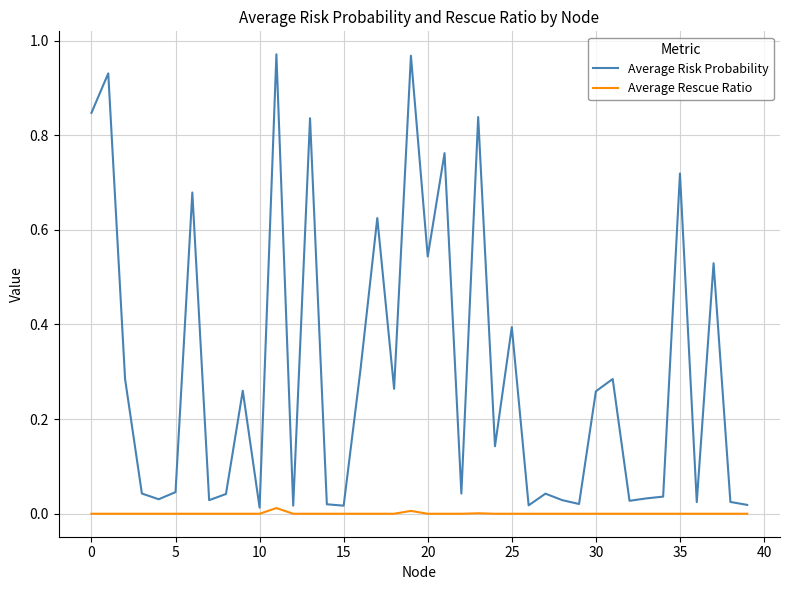

True or false: Average Risk Probability and Average Rescue Ratio cross at least once.

False